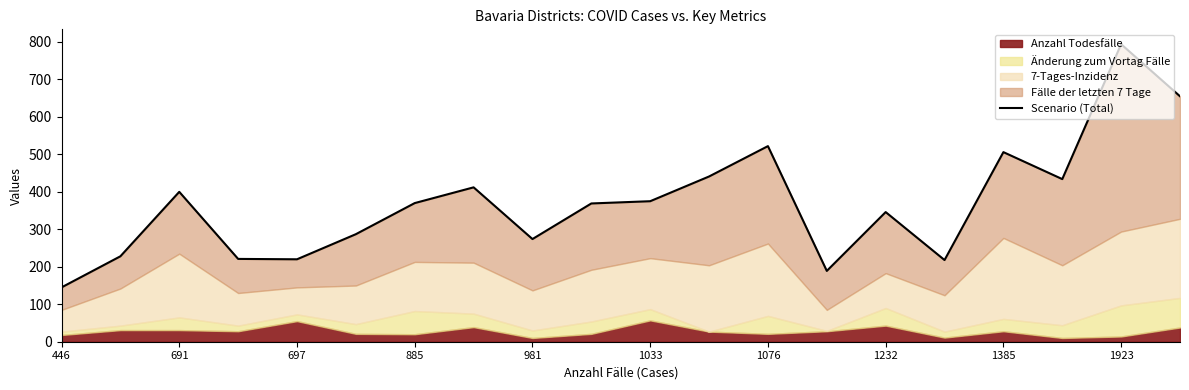

What is the average value?

370